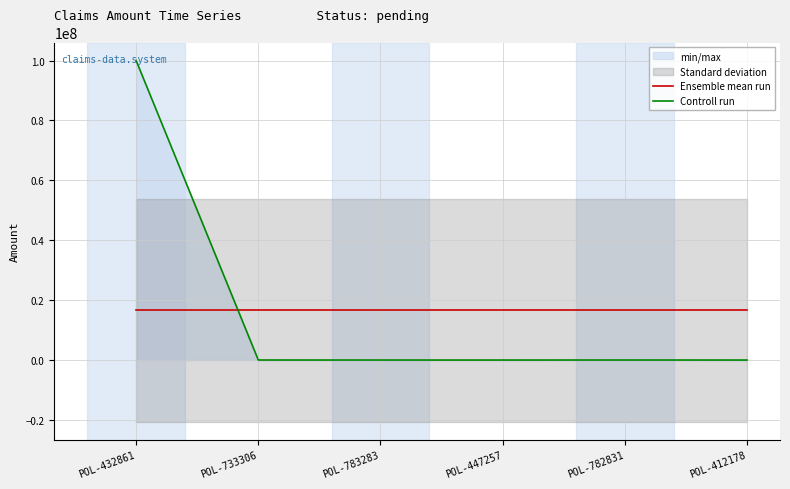

Which series has the largest range (max minus min)?

Controll run